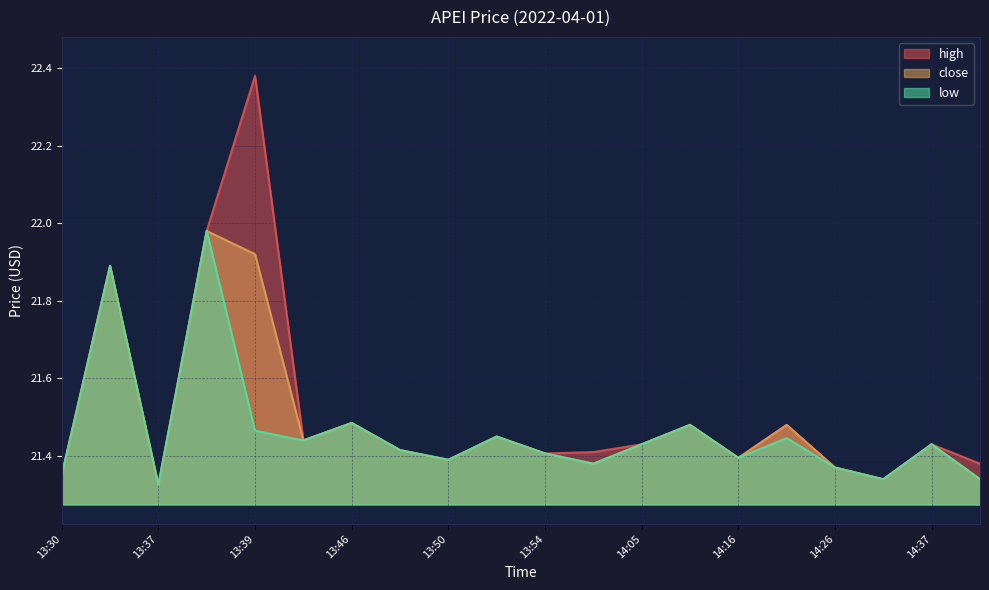

At 13:50, list the series in order from largest to smallest.

close, high, low